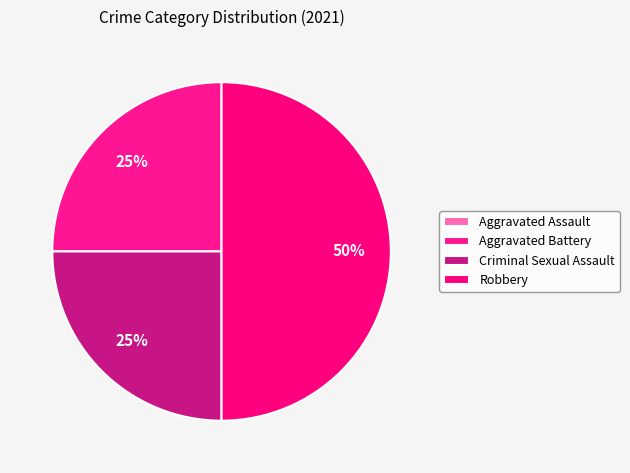

To the nearest percent, what is the average slice percentage?

25%